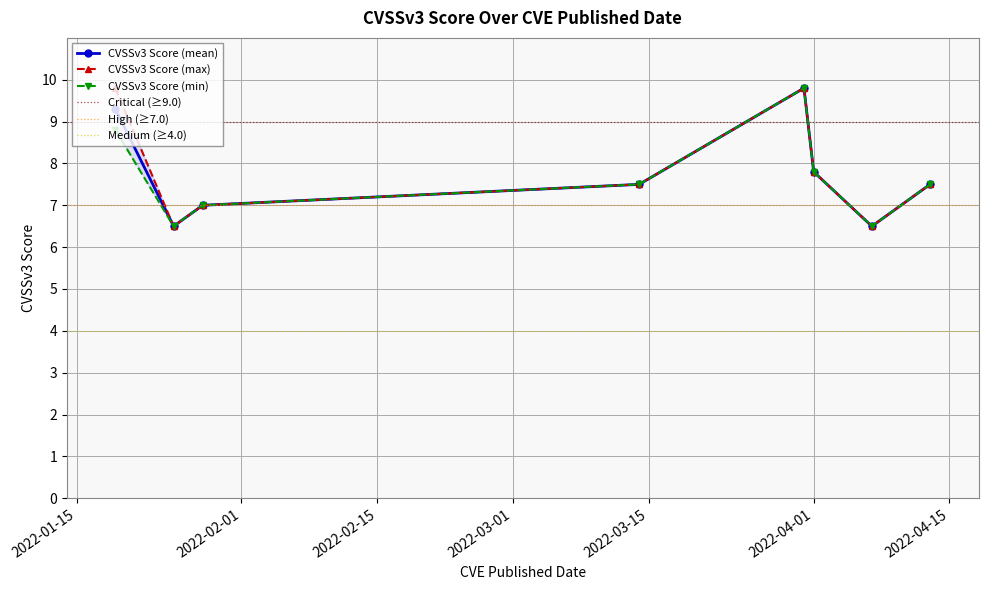

What is the lowest value of the CVSSv3 Score (mean) series?

6.5